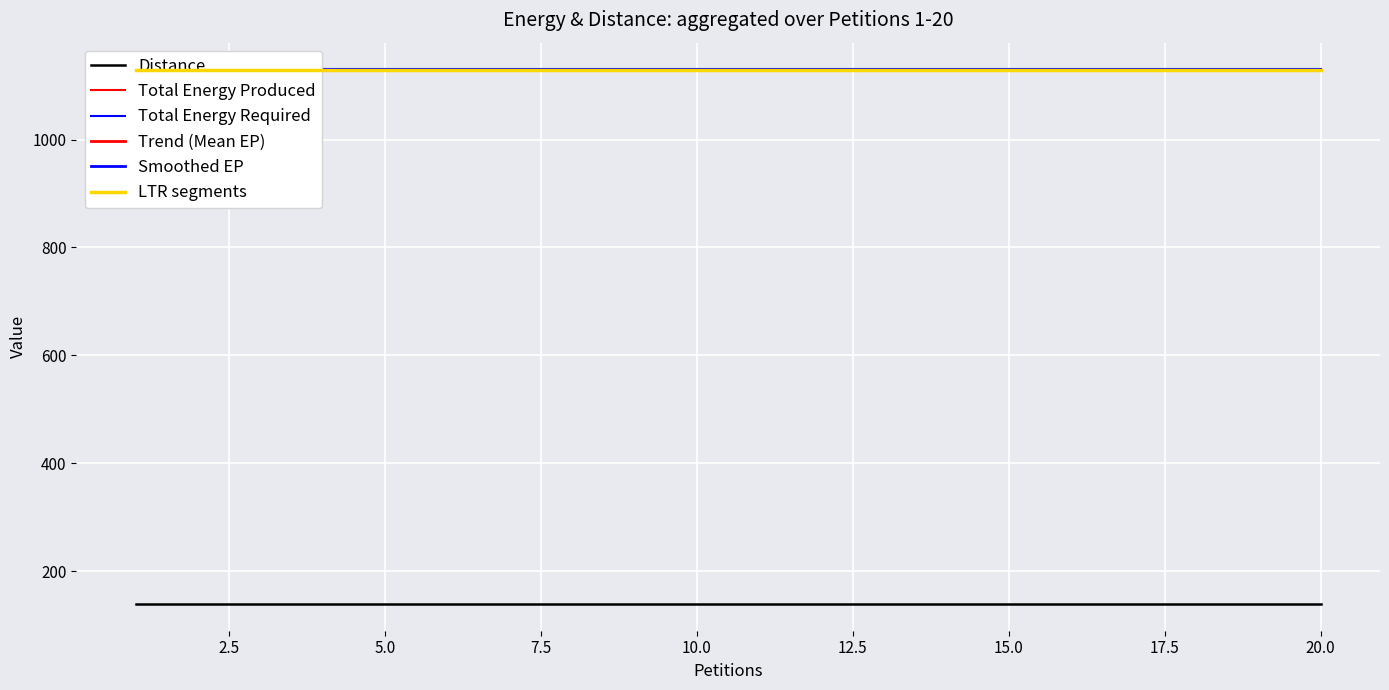

How many lines are shown in the chart?

6